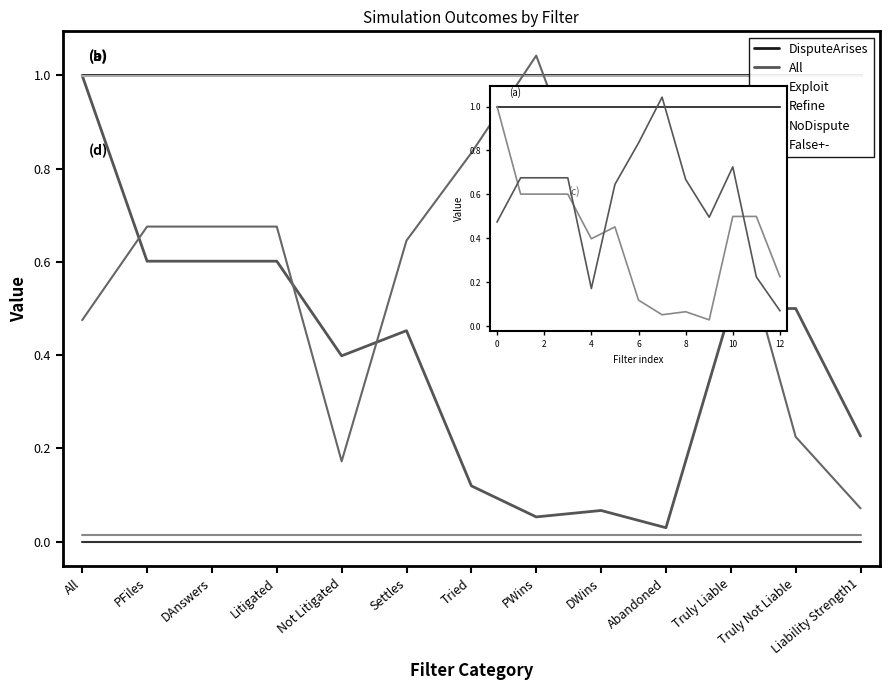

How many interior local peaks does the All series have?

3